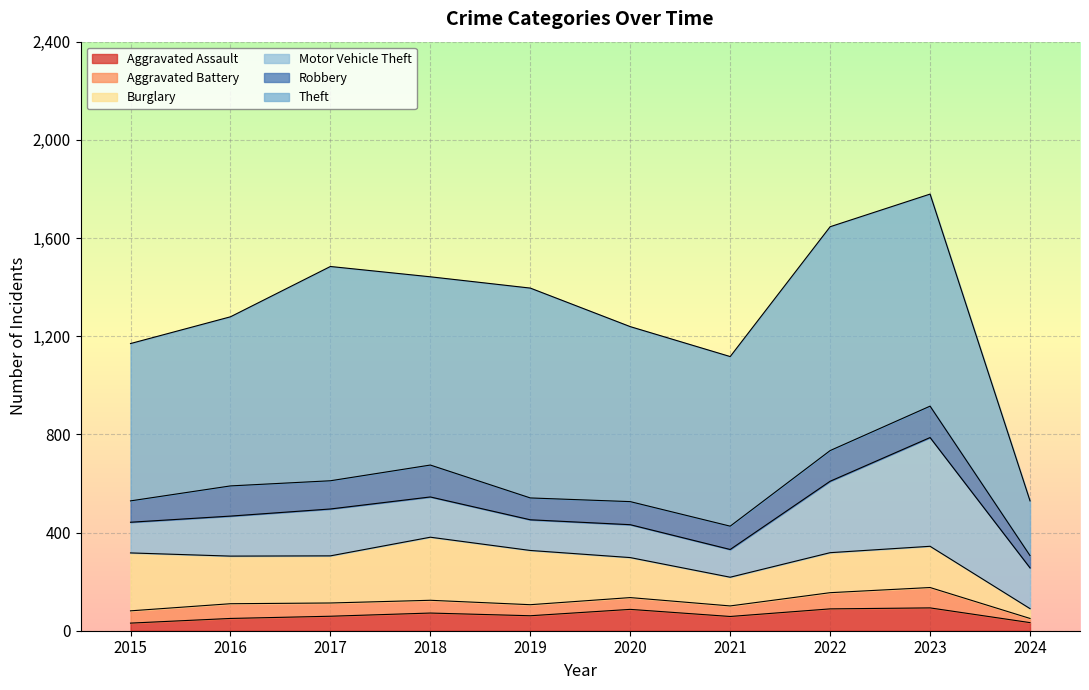

How many values in the Theft series exceed 767?

4